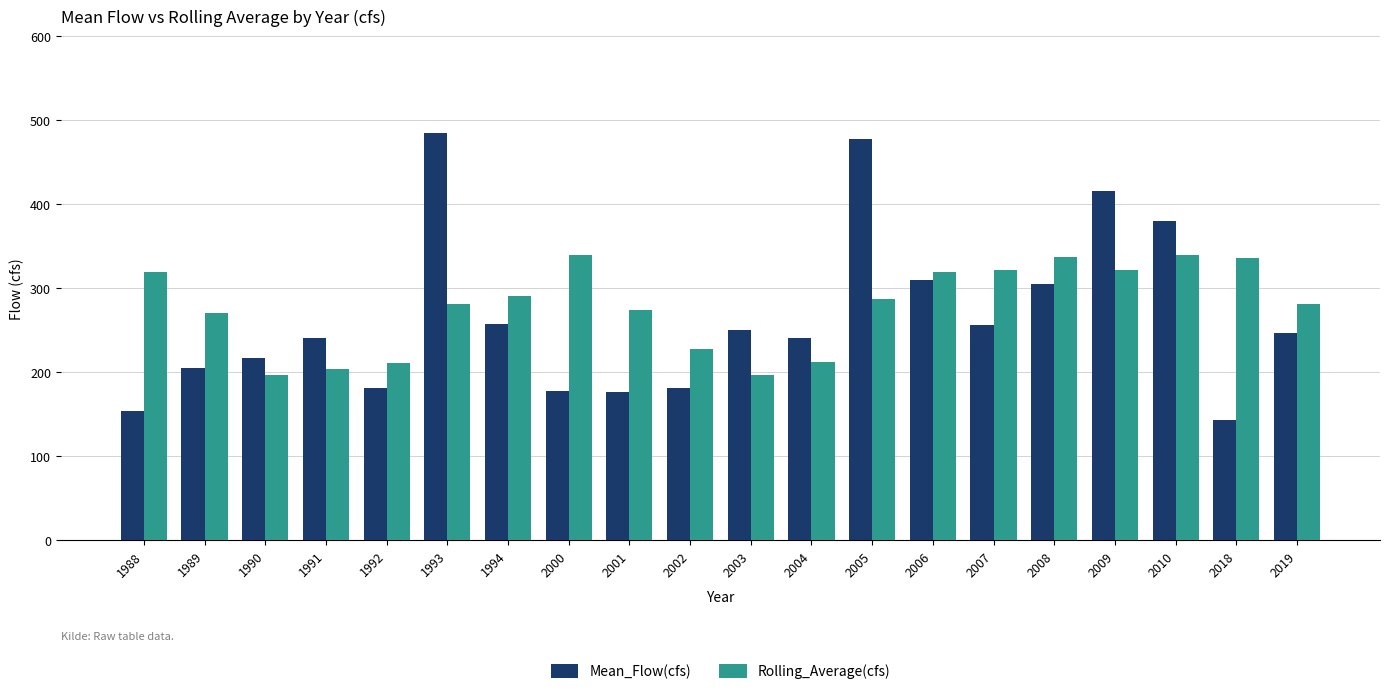

Is it true that Rolling_Average(cfs) equals 143.7 at 2005?

False